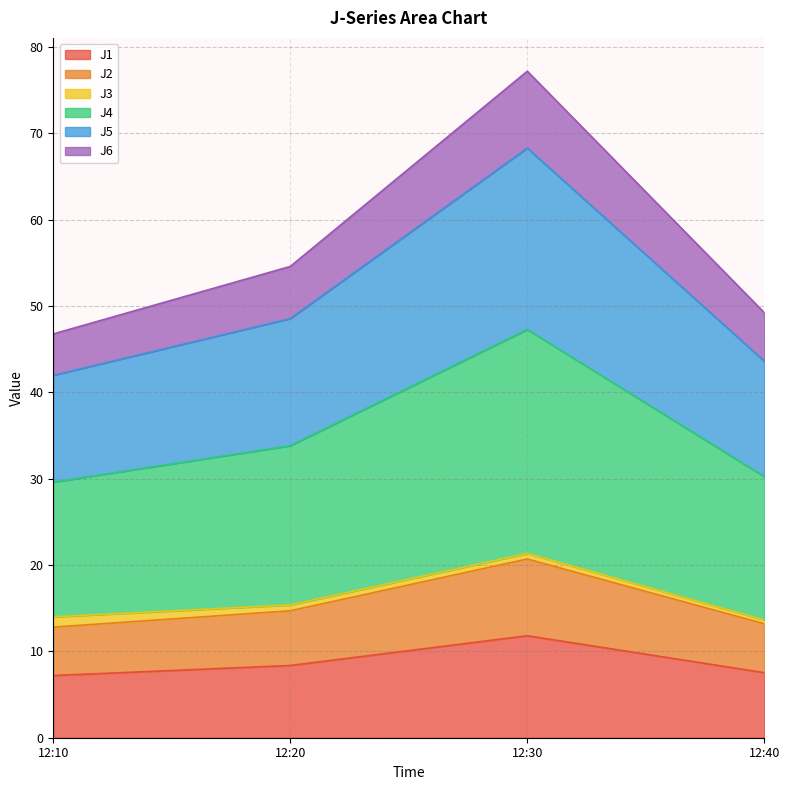

The J1 series shows 2.0 at 12:20. True or false?

False